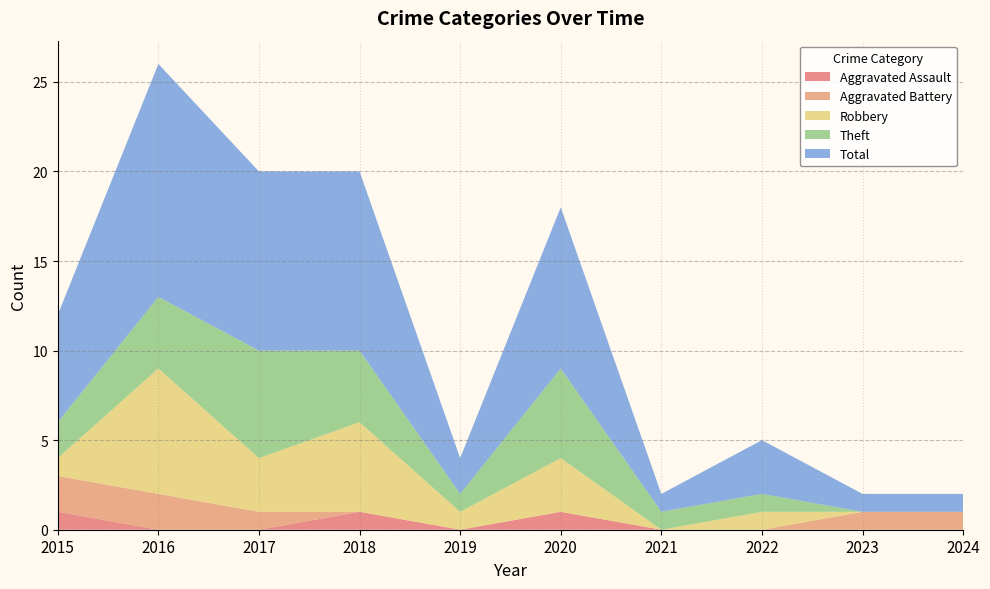

Reading right to left, transcribe all the data shown in this chart.

Aggravated Assault: 2024=0	2023=0	2022=0	2021=0	2020=1	2019=0	2018=1	2017=0	2016=0	2015=1
Aggravated Battery: 2024=1	2023=1	2022=0	2021=0	2020=0	2019=0	2018=0	2017=1	2016=2	2015=2
Robbery: 2024=0	2023=0	2022=1	2021=0	2020=3	2019=1	2018=5	2017=3	2016=7	2015=1
Theft: 2024=0	2023=0	2022=1	2021=1	2020=5	2019=1	2018=4	2017=6	2016=4	2015=2
Total: 2024=1	2023=1	2022=3	2021=1	2020=9	2019=2	2018=10	2017=10	2016=13	2015=6